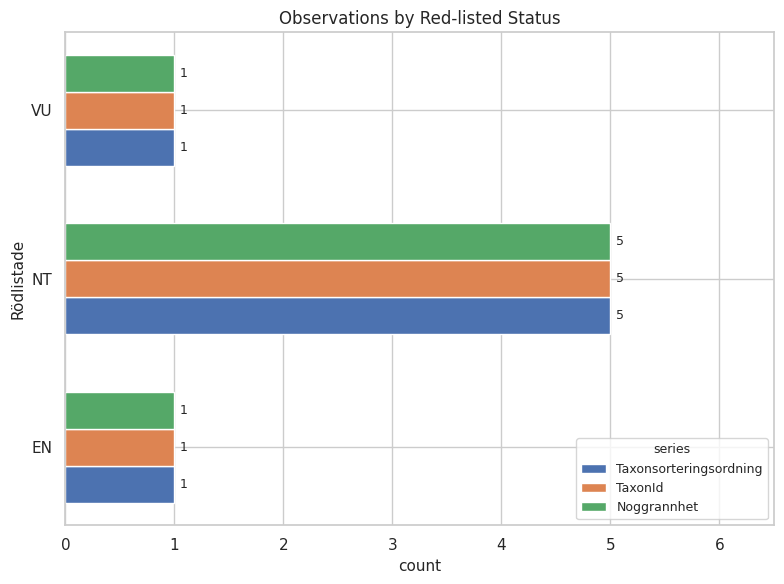

What is the difference between the maximum and minimum values in the Taxonsorteringsordning series?

4